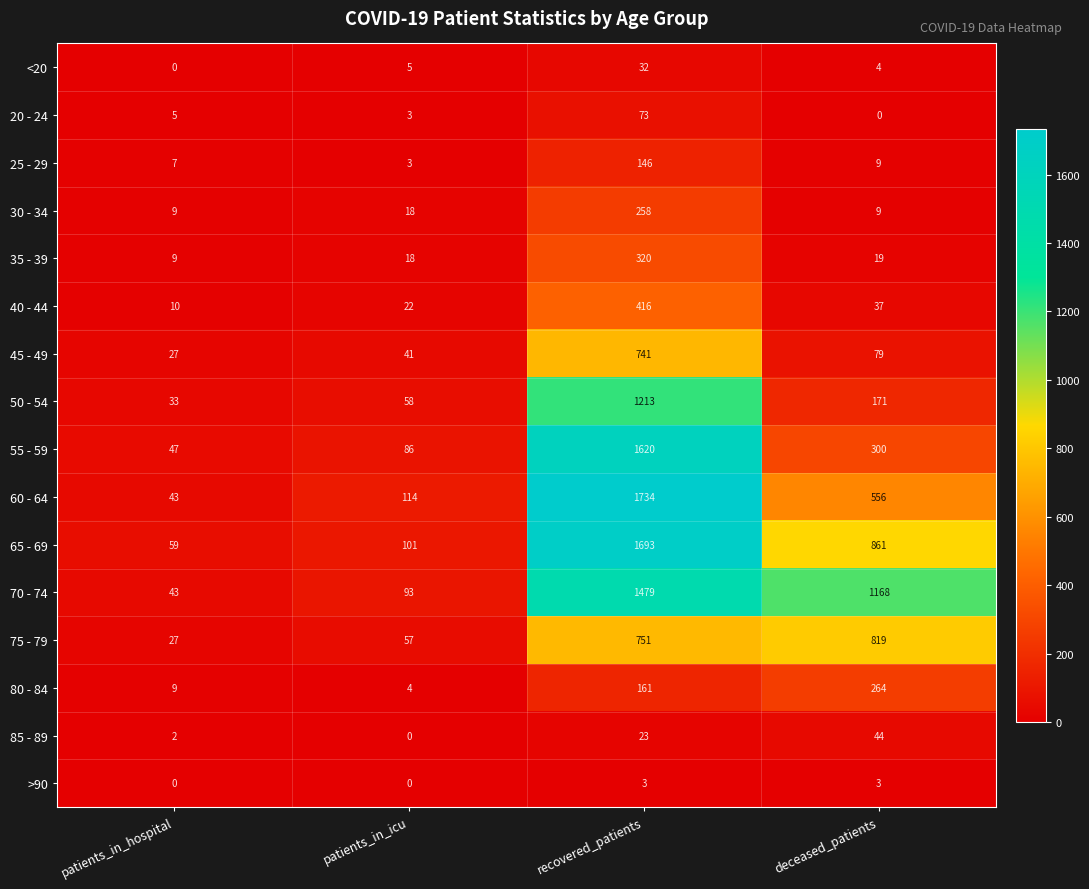

What is the highest value of the >90 series?

3